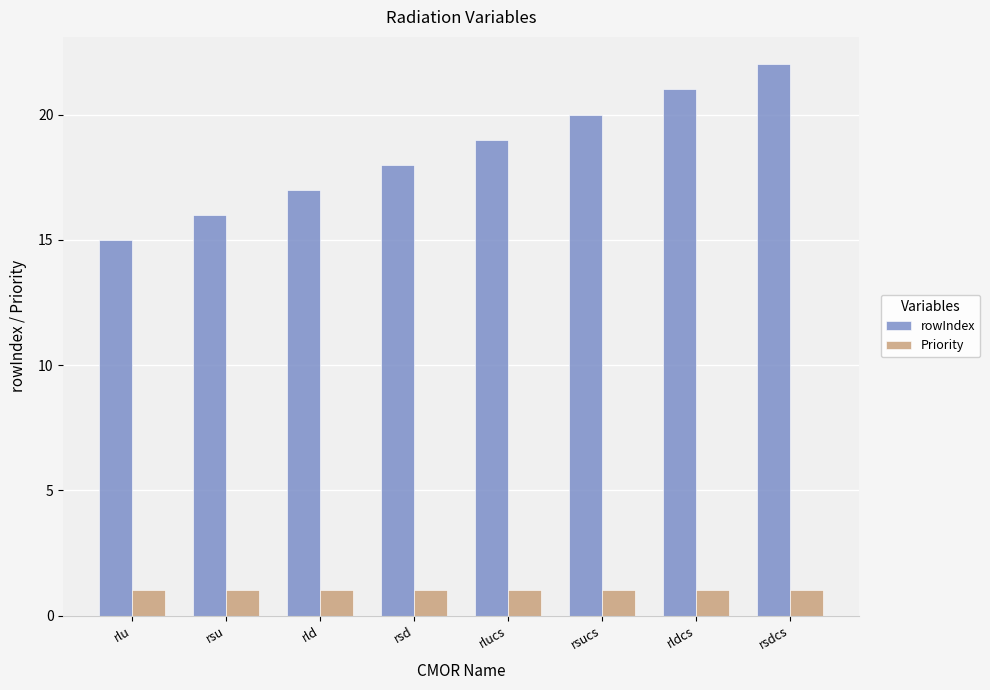

What position from the left is rld?

3